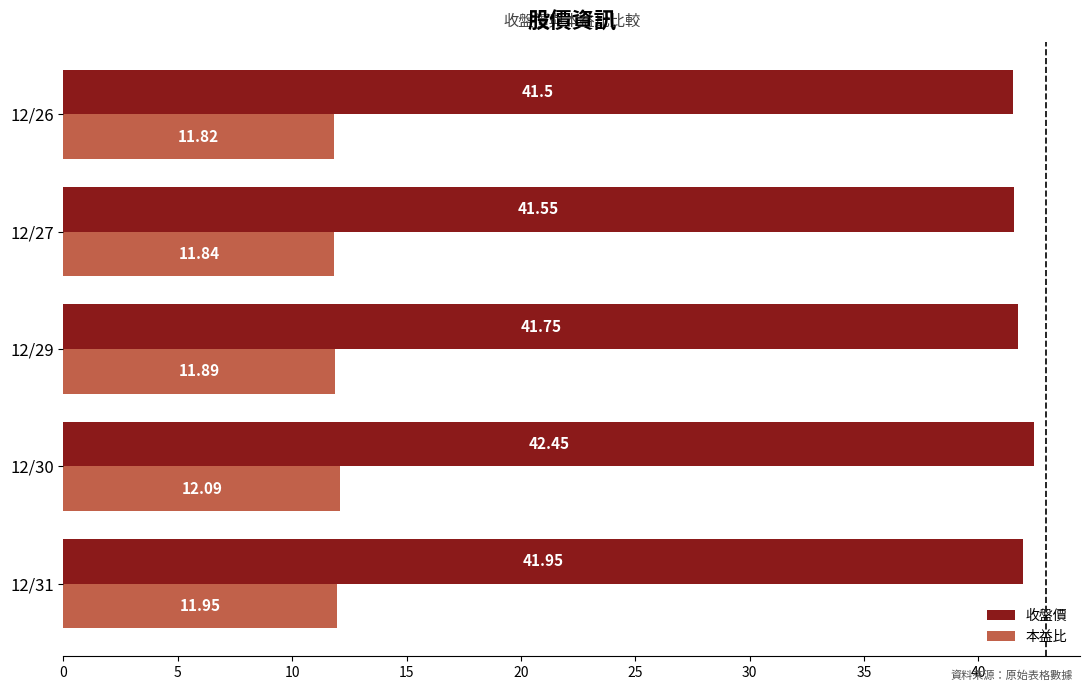

Which series has the widest spread of values?

收盤價